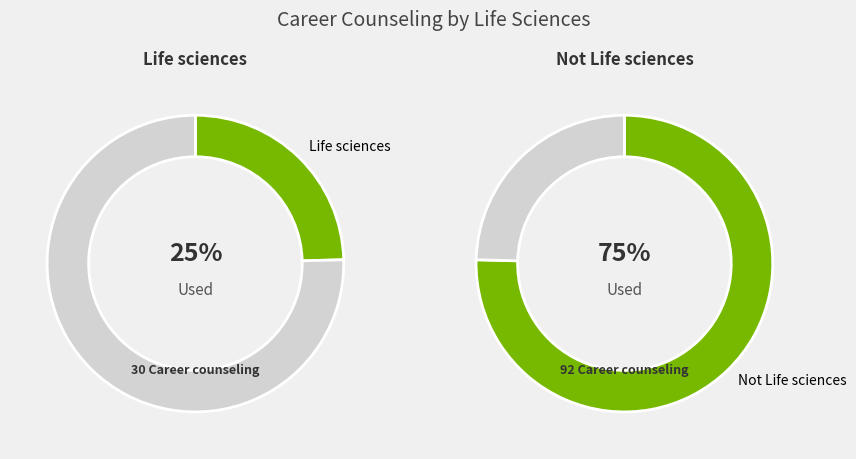

Is it true that Life sciences is 19% of the pie?

False